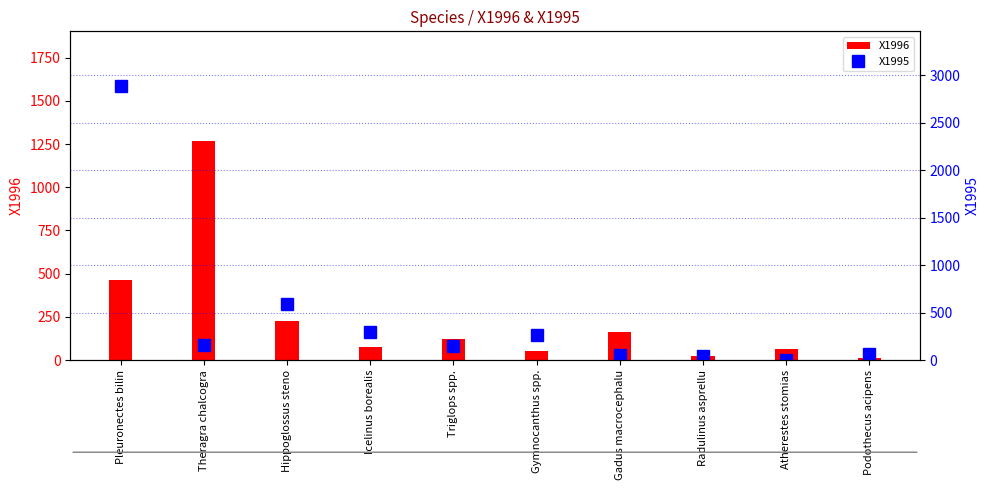

The value of X1995 at Hippoglossus steno is 1013. True or false?

False